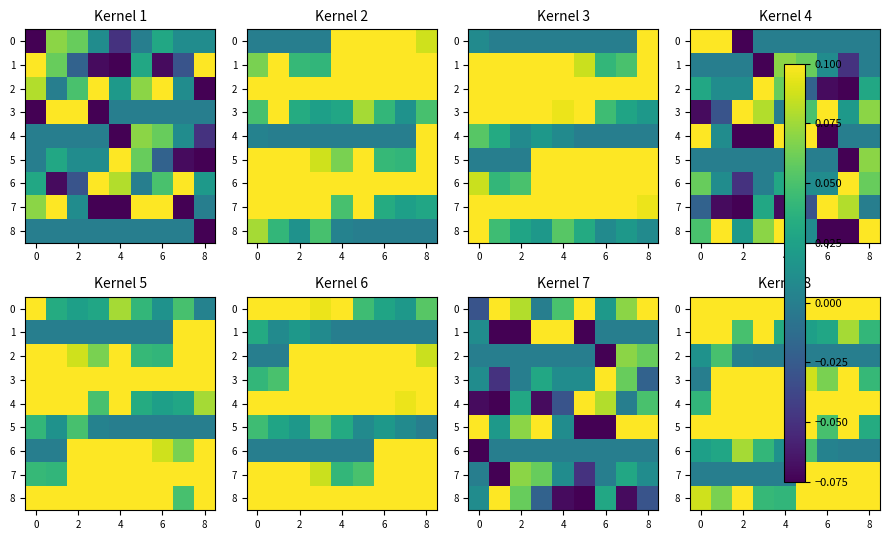

How many series are shown in this chart?

9